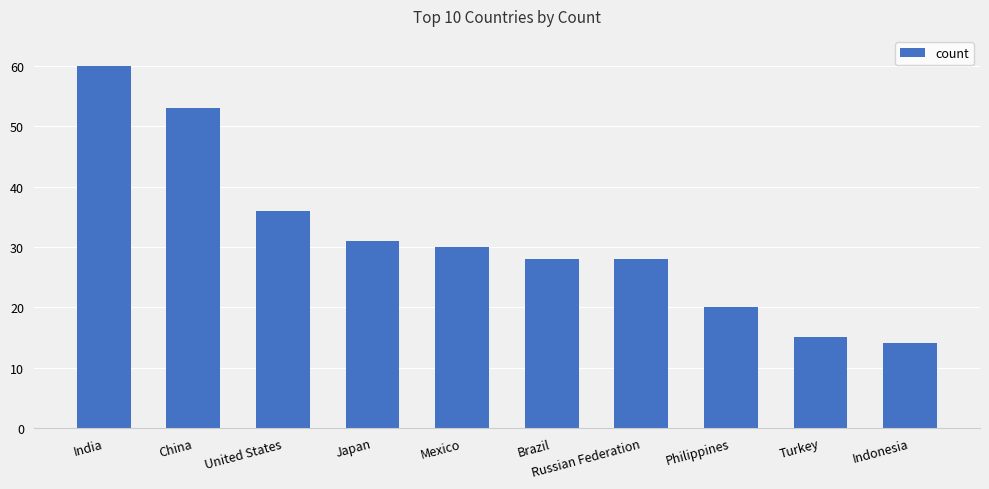

The chart shows a value of 60 at India. True or false?

True